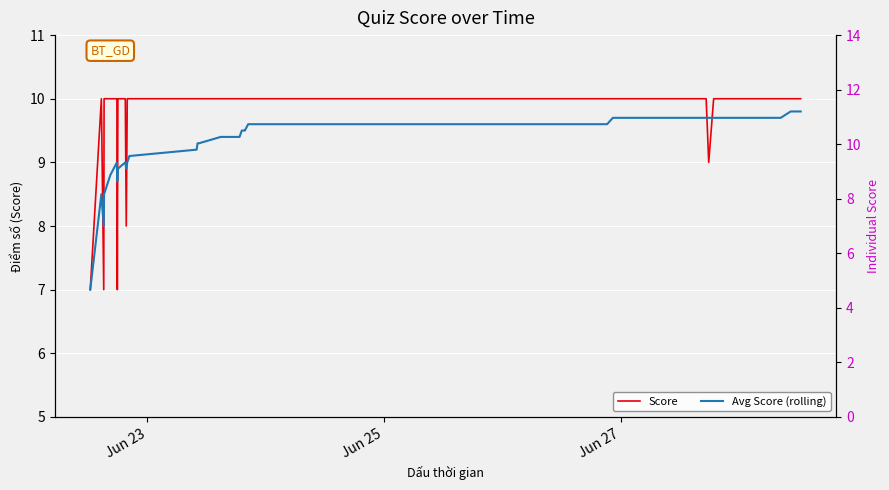

How many values in the Avg Score (rolling) series exceed 9?

29